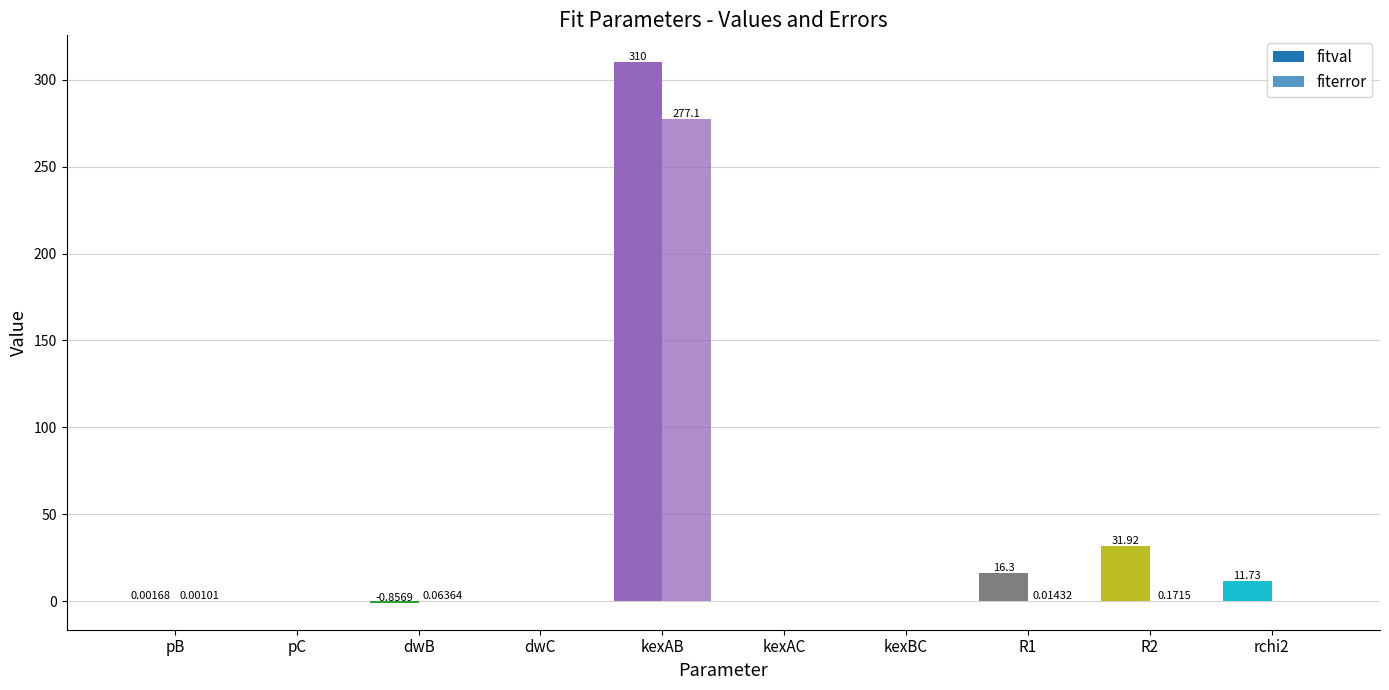

Rank the series at kexAB from highest to lowest value.

fitval, fiterror